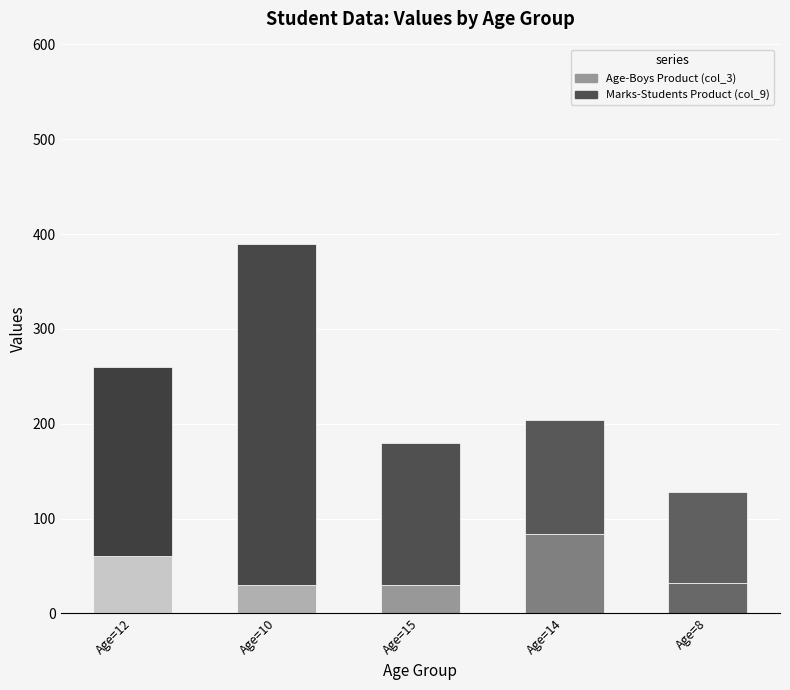

What is the total value across all series at Age=15?

180